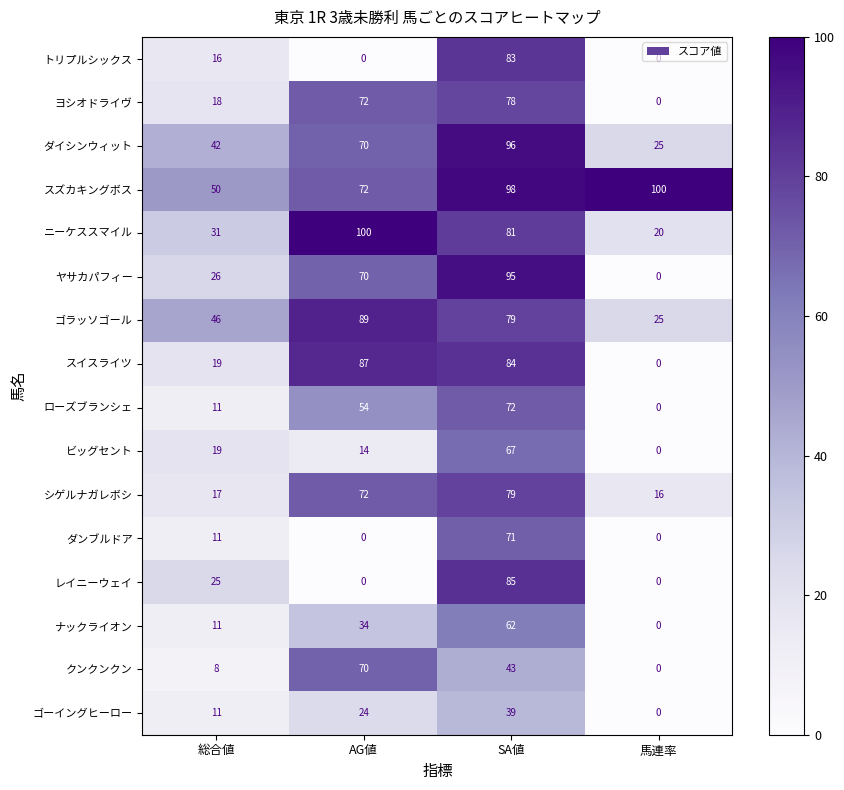

What is the difference between the ダイシンウィット values at AG値 and 総合値?

28